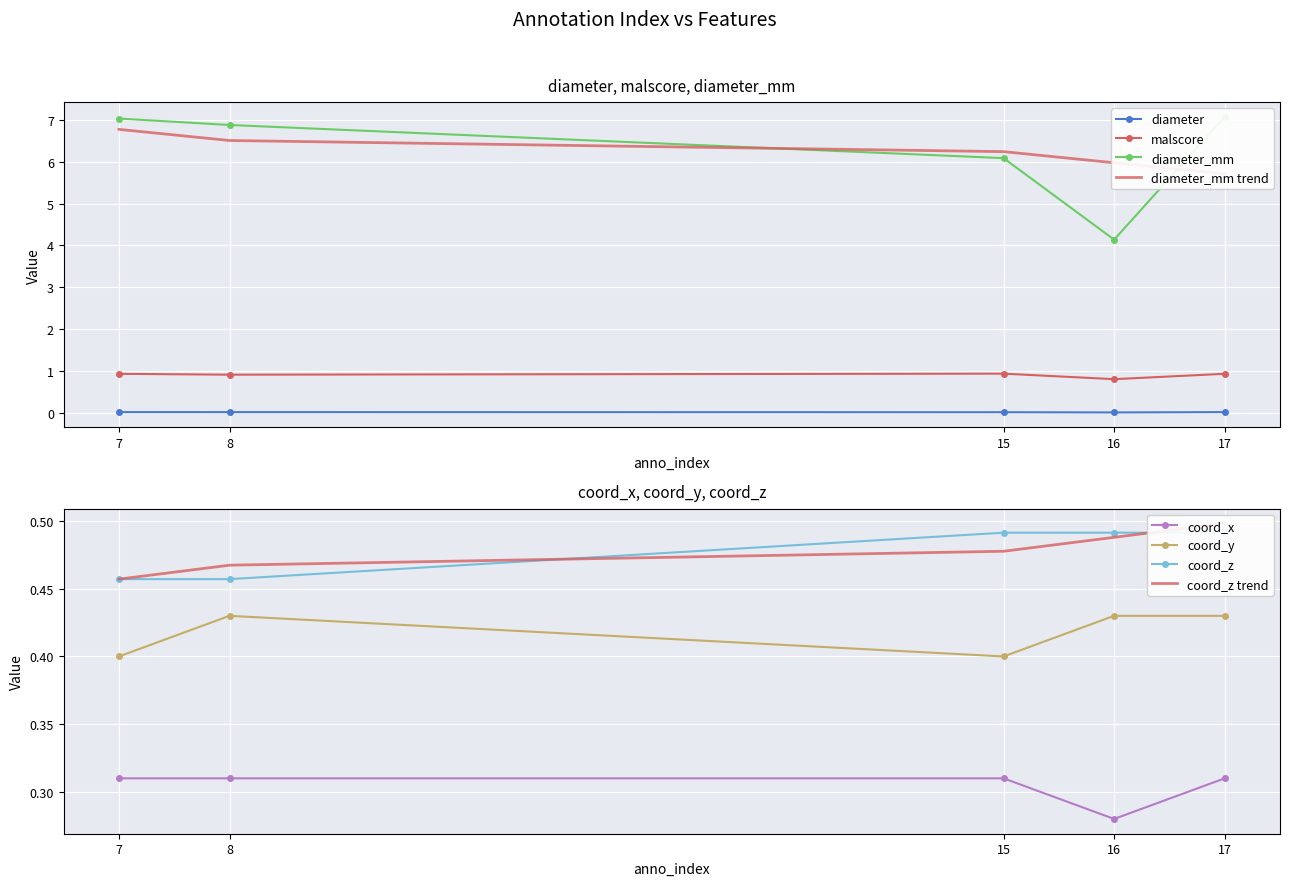

At which category is the sum across all series the highest?

17